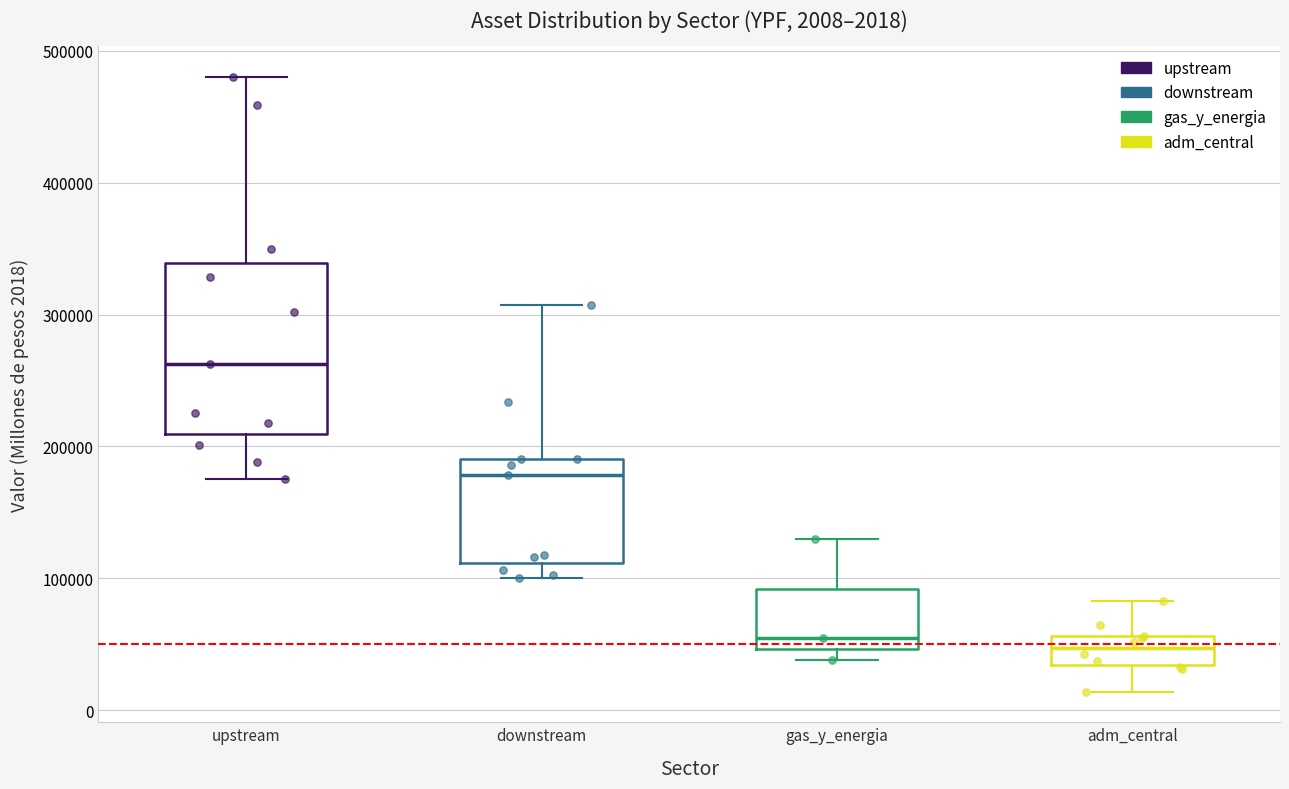

Which box has the highest median line?

upstream